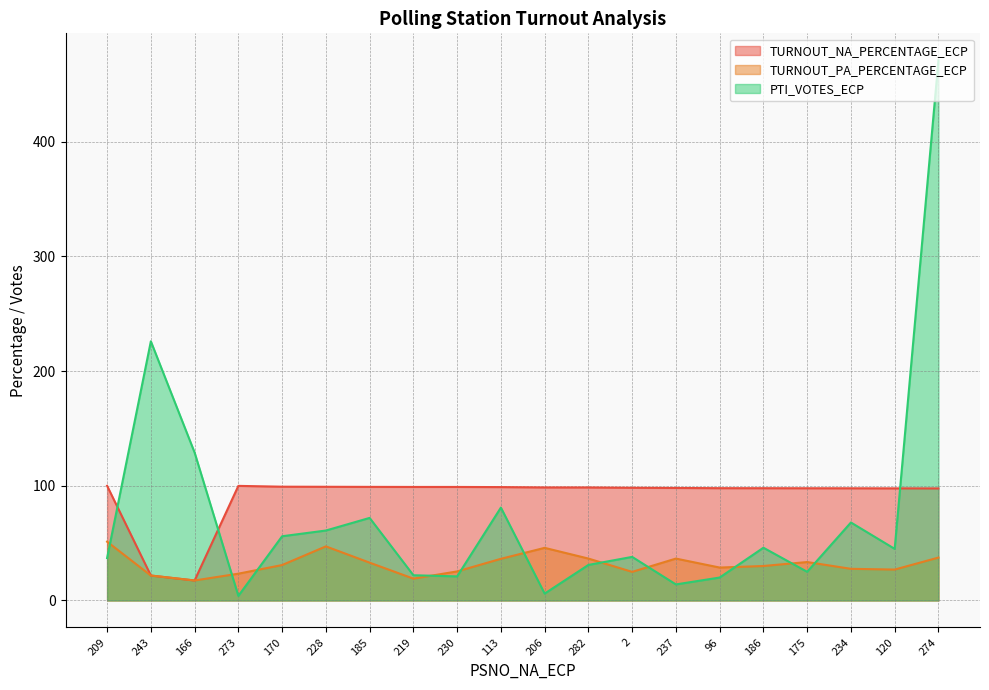

Which series has the widest spread of values?

PTI_VOTES_ECP